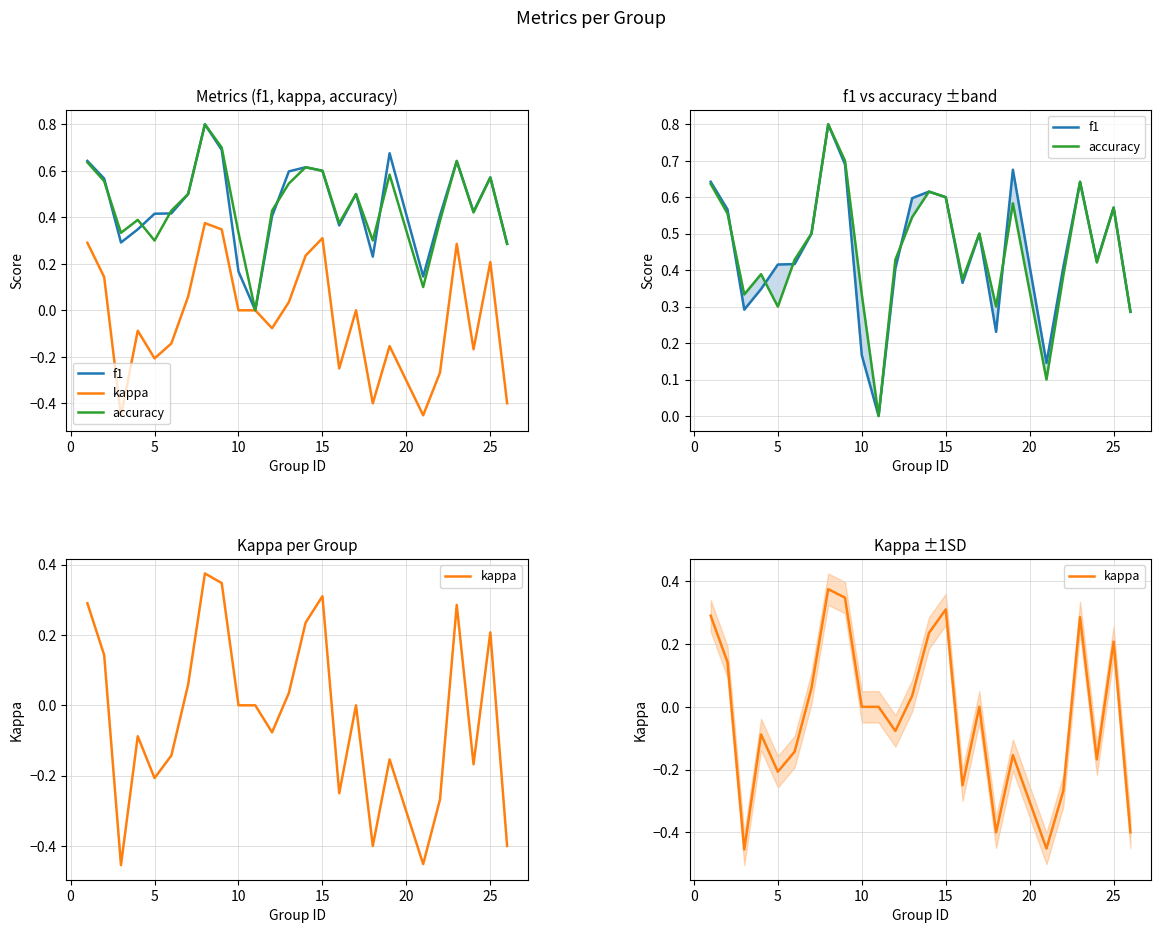

How many values in kappa are above zero?

10